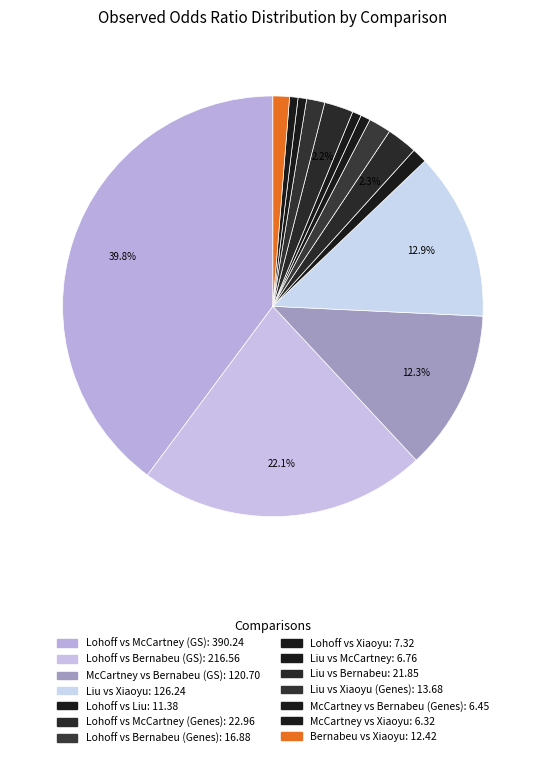

Rank the categories by value from highest to lowest.

Lohoff vs McCartney (GS), Lohoff vs Bernabeu (GS), Liu vs Xiaoyu, McCartney vs Bernabeu (GS), Lohoff vs McCartney (Genes), Liu vs Bernabeu, Lohoff vs Bernabeu (Genes), Liu vs Xiaoyu (Genes), Bernabeu vs Xiaoyu, Lohoff vs Liu, Lohoff vs Xiaoyu, Liu vs McCartney, McCartney vs Bernabeu (Genes), McCartney vs Xiaoyu